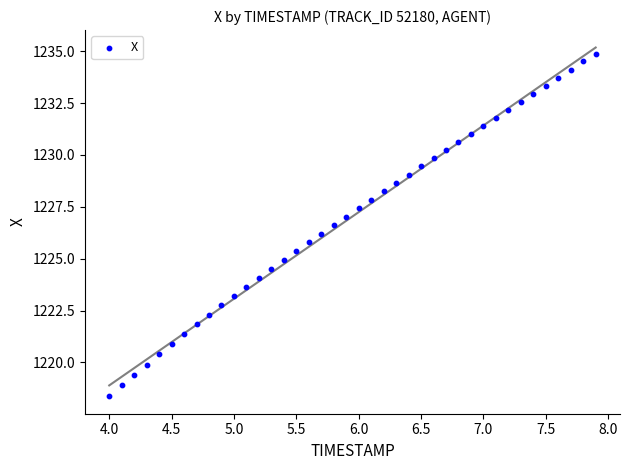

What is the range of Y values (max minus min)?

16.5